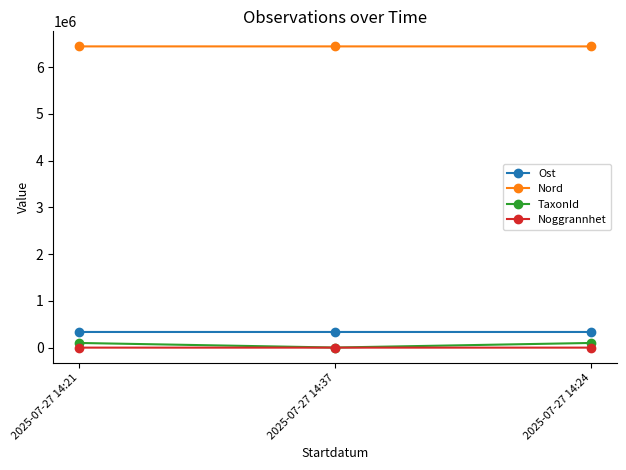

What is the difference between the maximum and second lowest values in the Ost series?

6